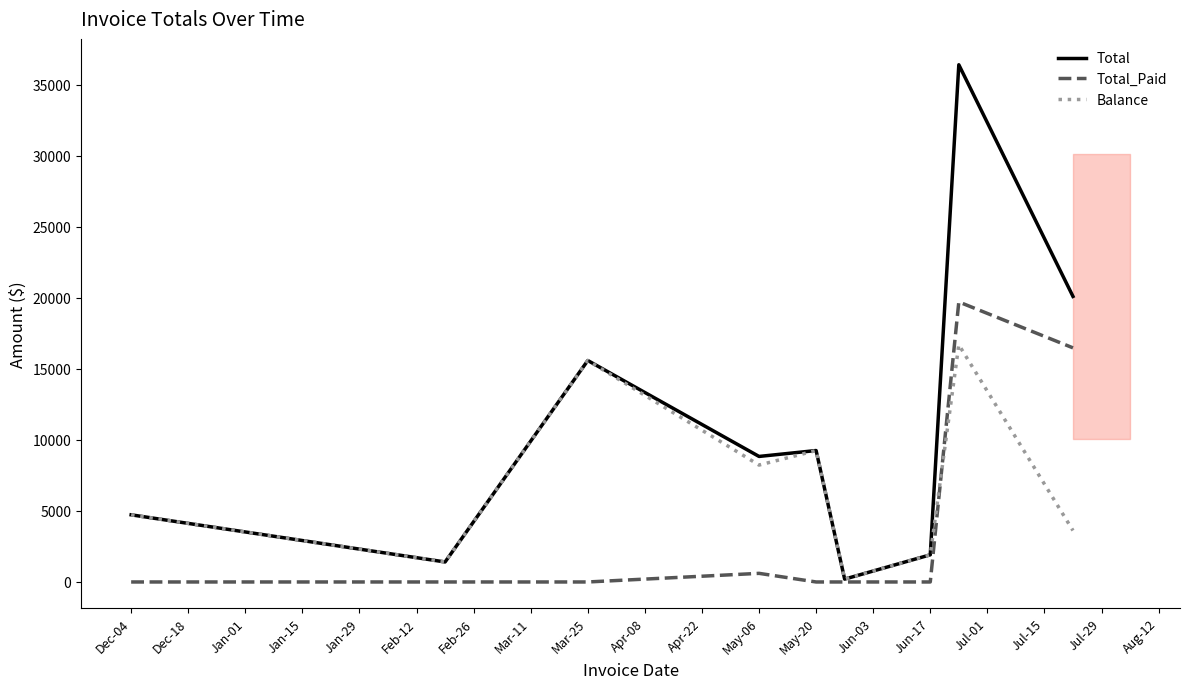

What position from the left is May-06?

4